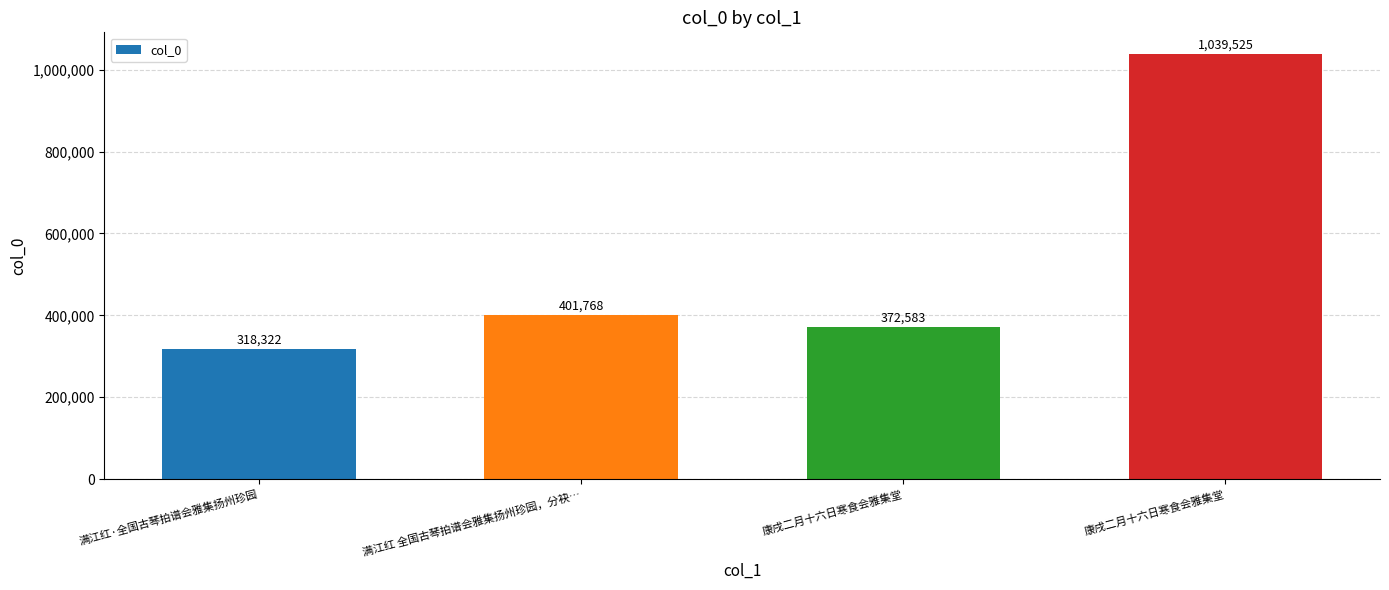

True or false: the data shows 244487 at 康戌二月十六日寒食会雅集堂.

False